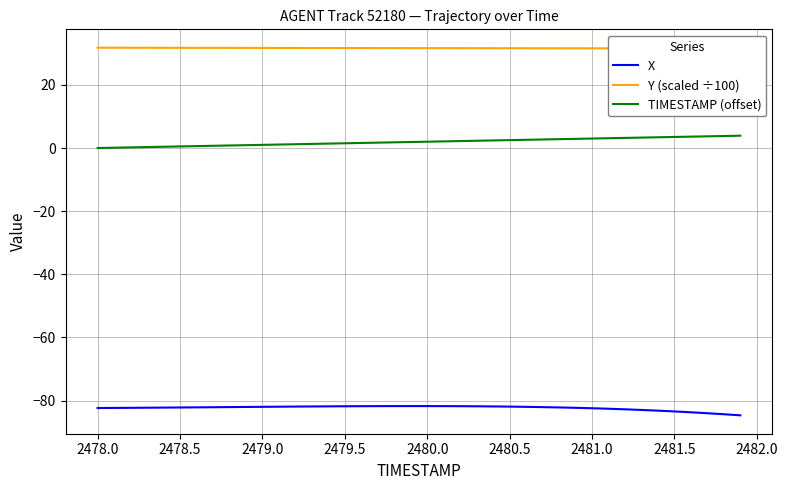

What is the minimum value for Y (scaled ÷100)?

31.5